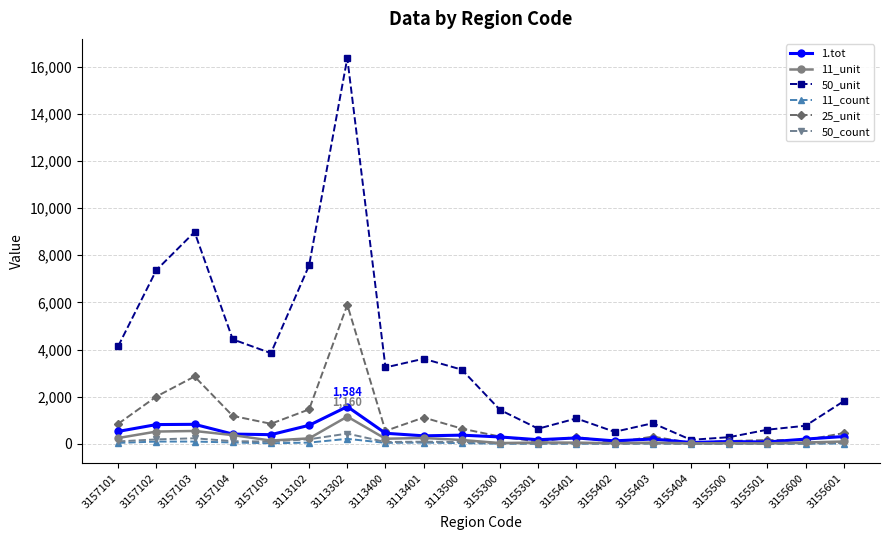

How many values in the 11_unit series are below 145?

10